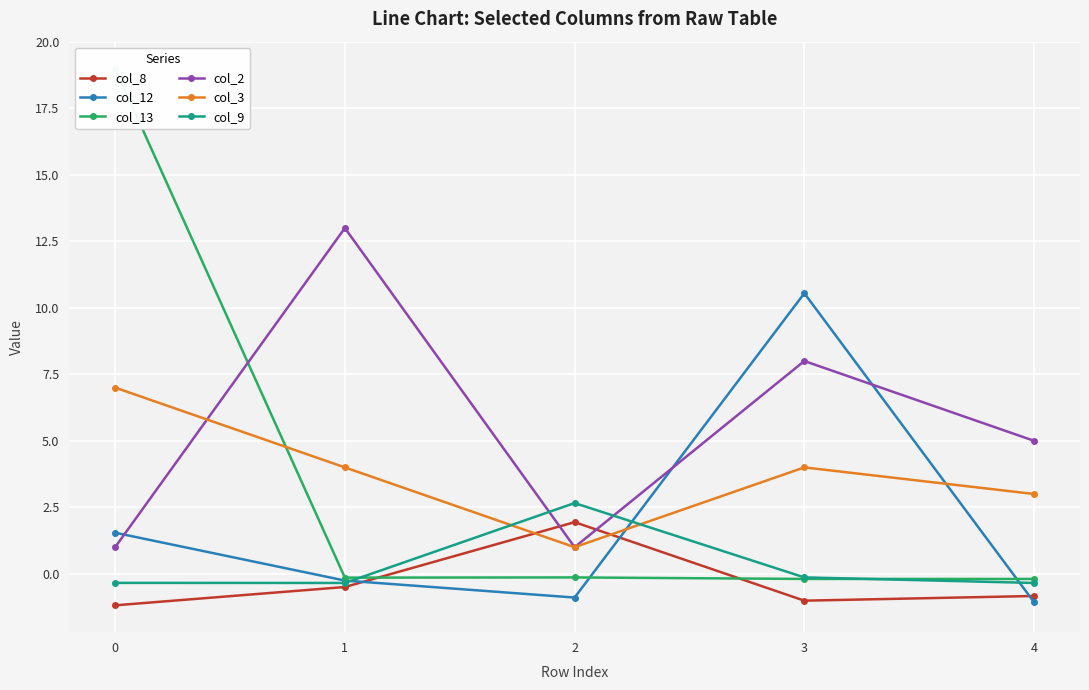

Count the col_2 values in the range 1 to 8.

4